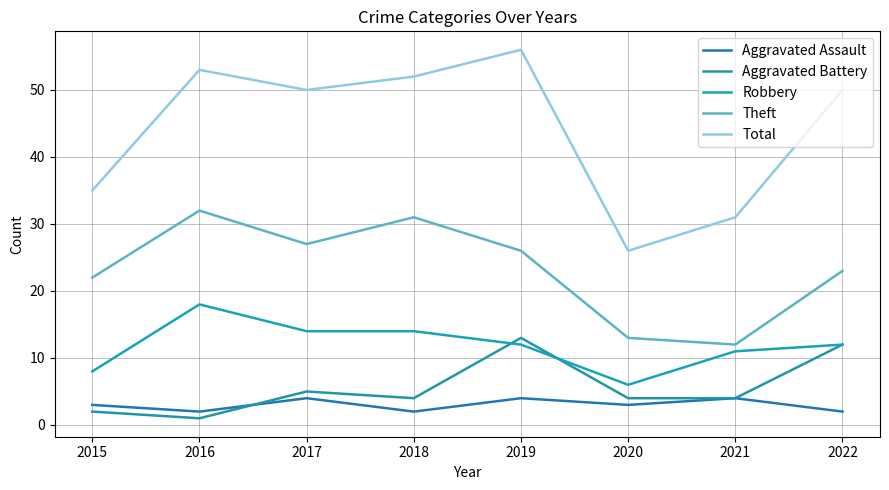

Between 2015 and 2018, which series saw the biggest shift?

Total